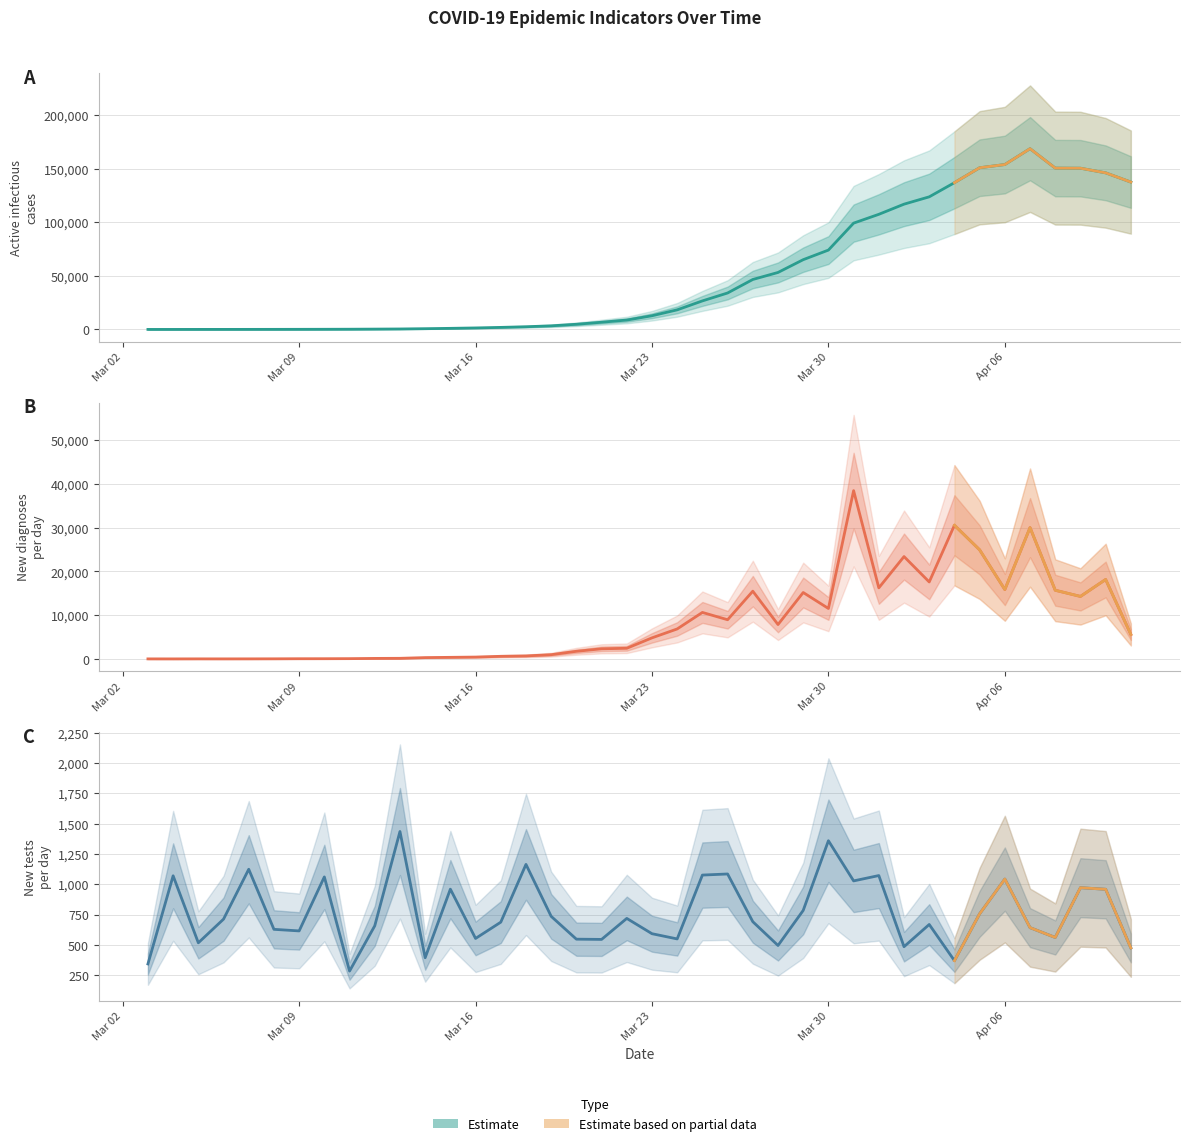

How many data points in new_tests are less than 692?

20